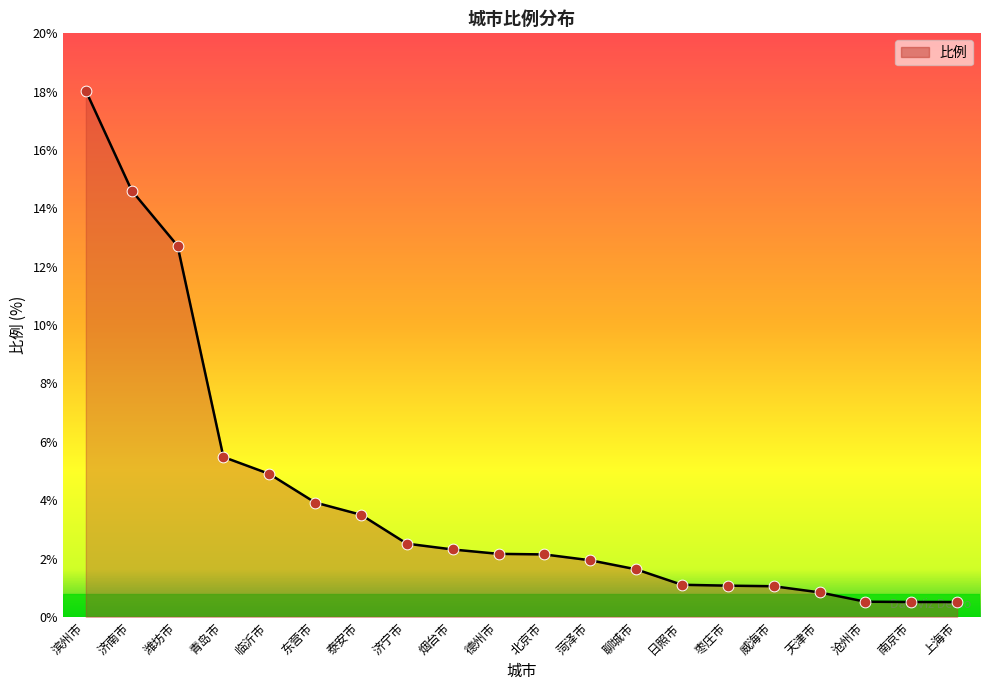

Between 枣庄市 and 济宁市, which is larger?

济宁市